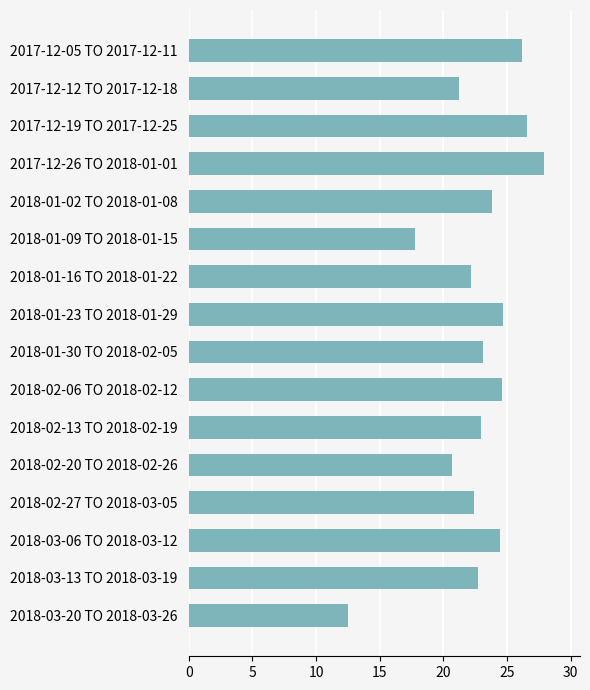

At which label is the value closest to 20?

2018-02-20 TO 2018-02-26